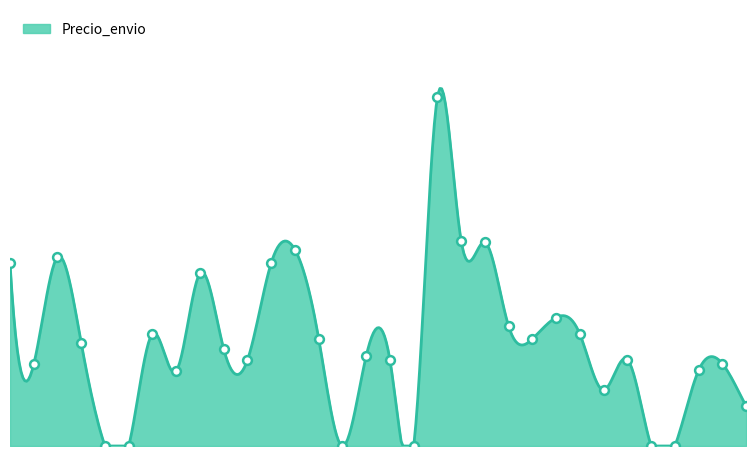

What is the change in value from 2024-02 to 2024-10?

+30